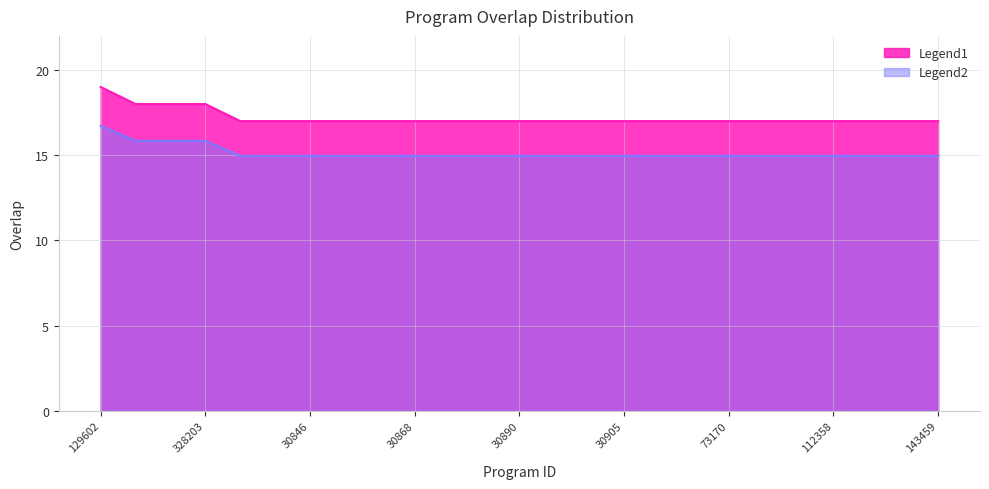

How many lines are shown in the chart?

1